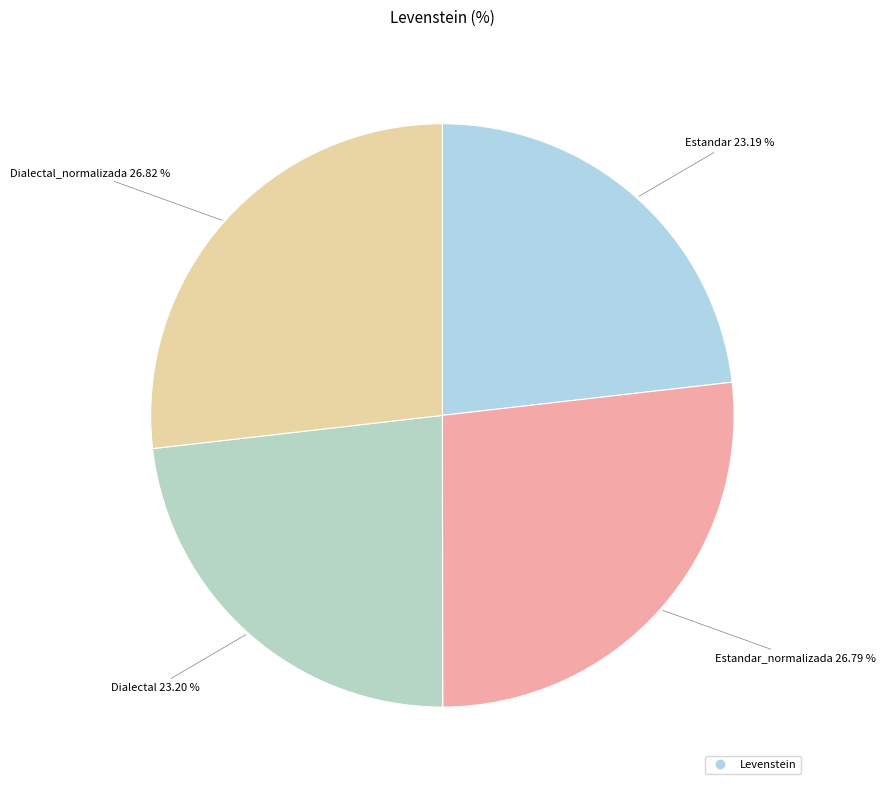

Is there a majority slice in this chart?

No